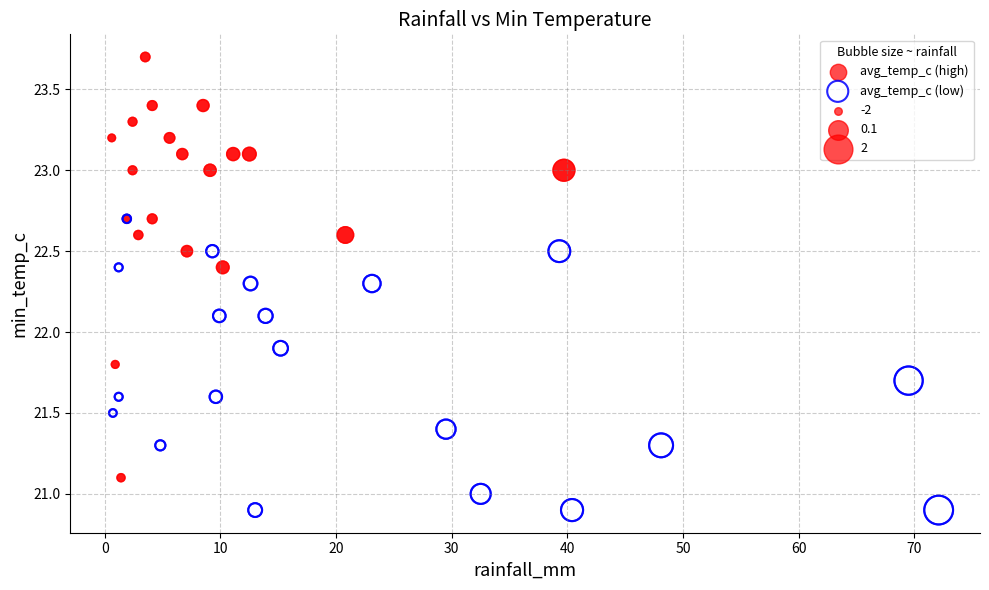

Which series contains the lowest Y value?

avg_temp_c (low)